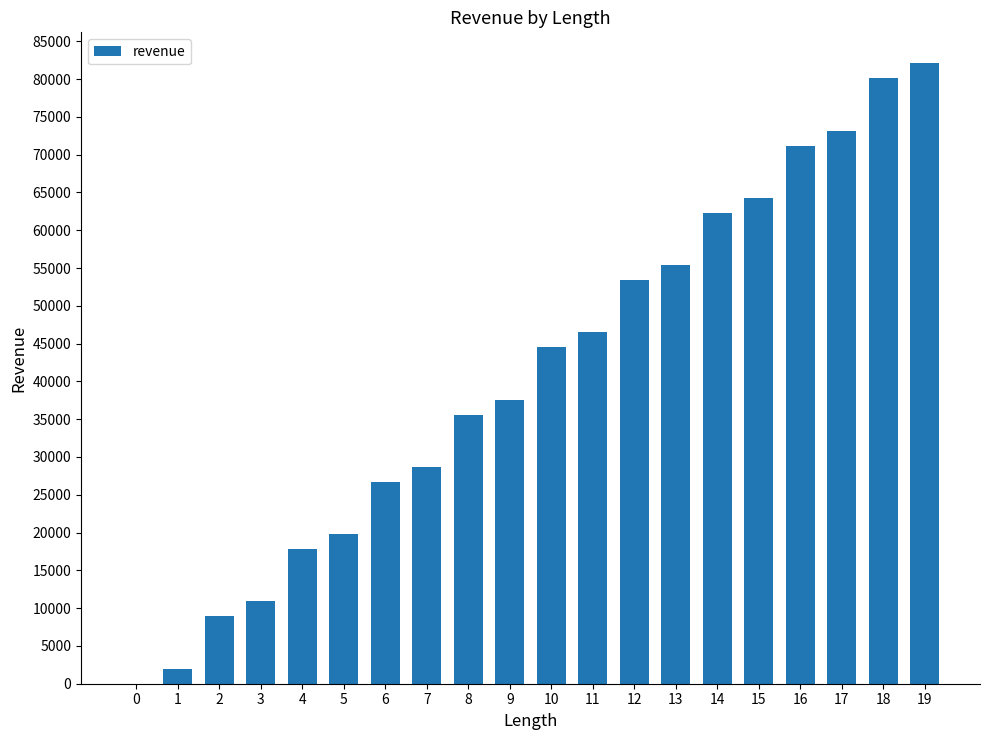

Reading left to right, what are all the values shown in this chart?

0	1993	8899	10892	17798	19791	26697	28690	35596	37589	44495	46488	53394	55387	62293	64286	71192	73185	80091	82084